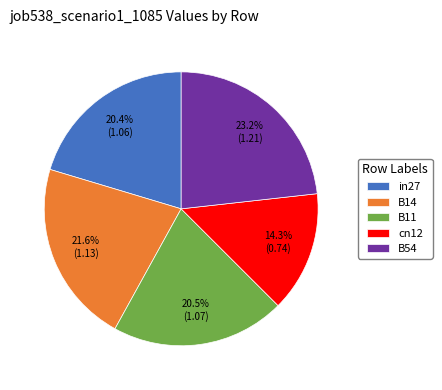

What is the ratio of the value at in27 to the value at B54?

0.9